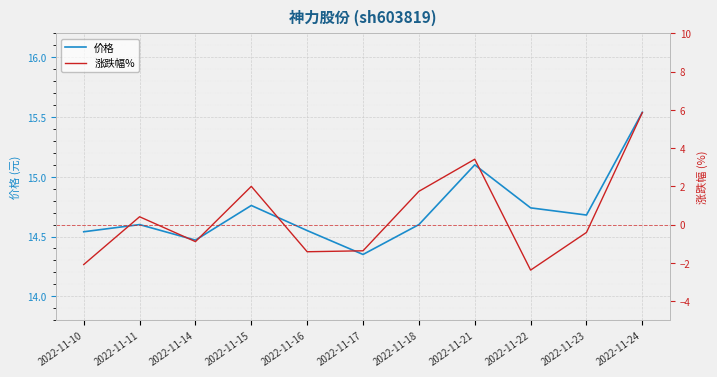

Between 2022-11-18 and 2022-11-24, which is larger?

2022-11-24